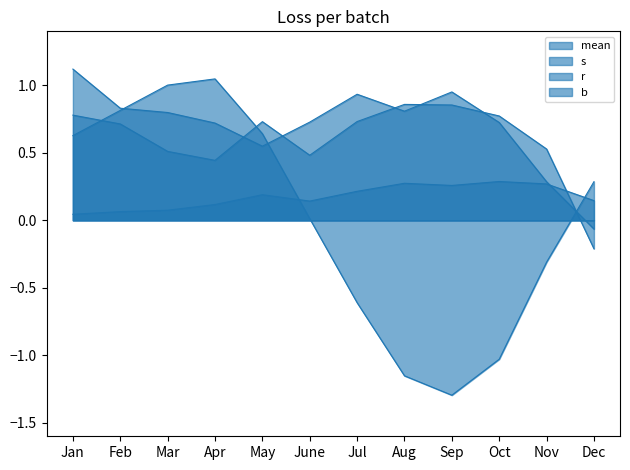

What is the difference between the mean values at Aug and Jan?

1.8